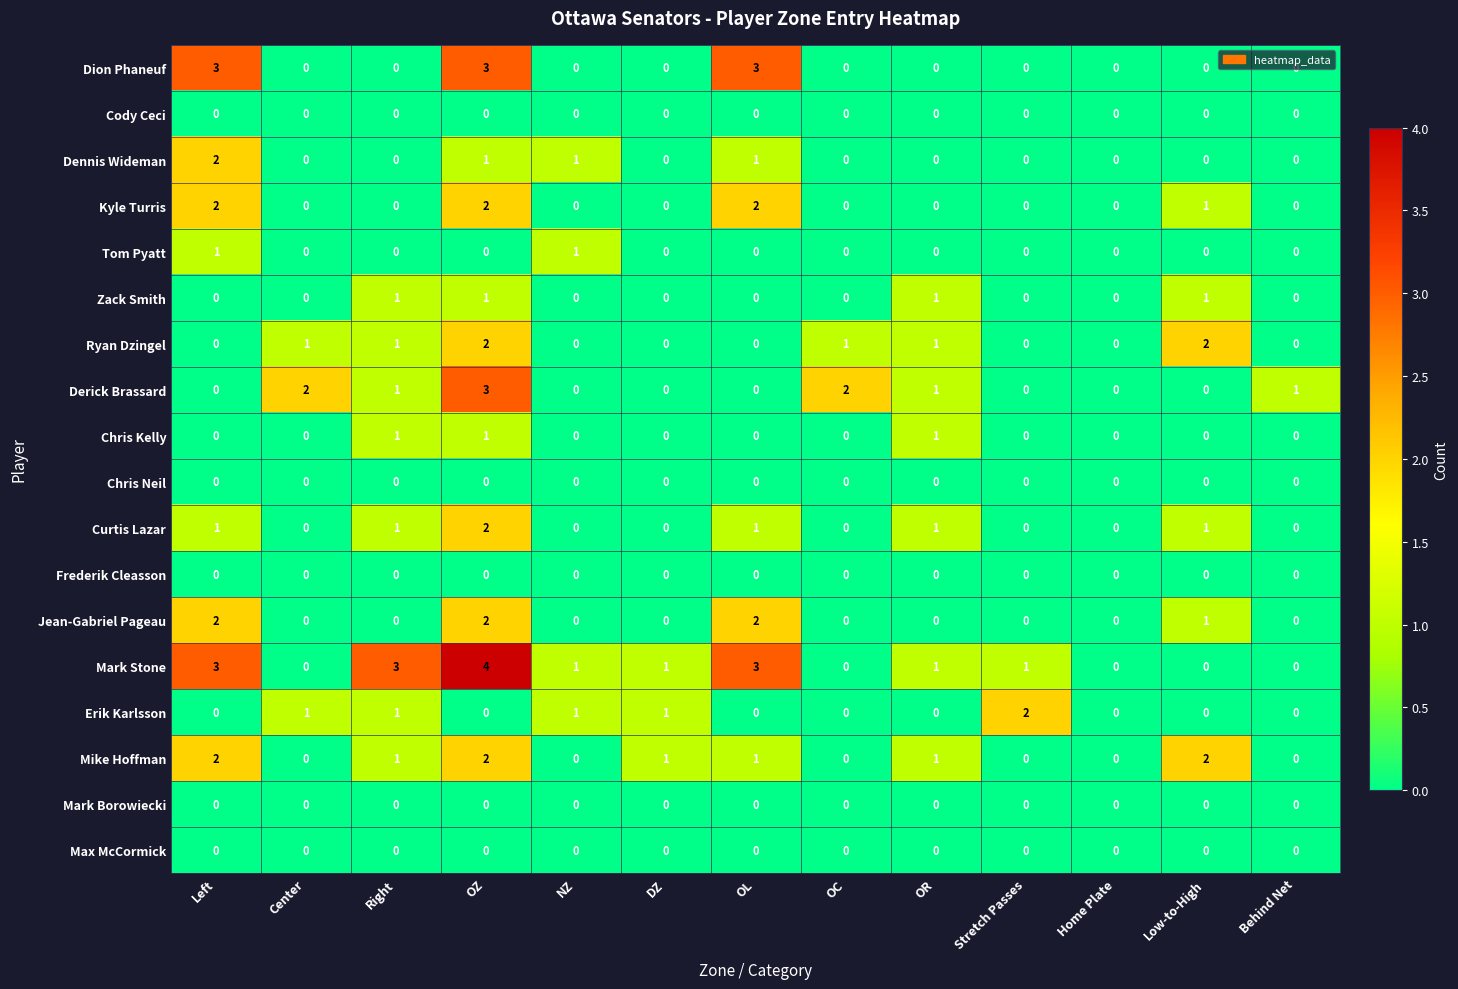

Which series has the largest total across all categories?

Mark Stone